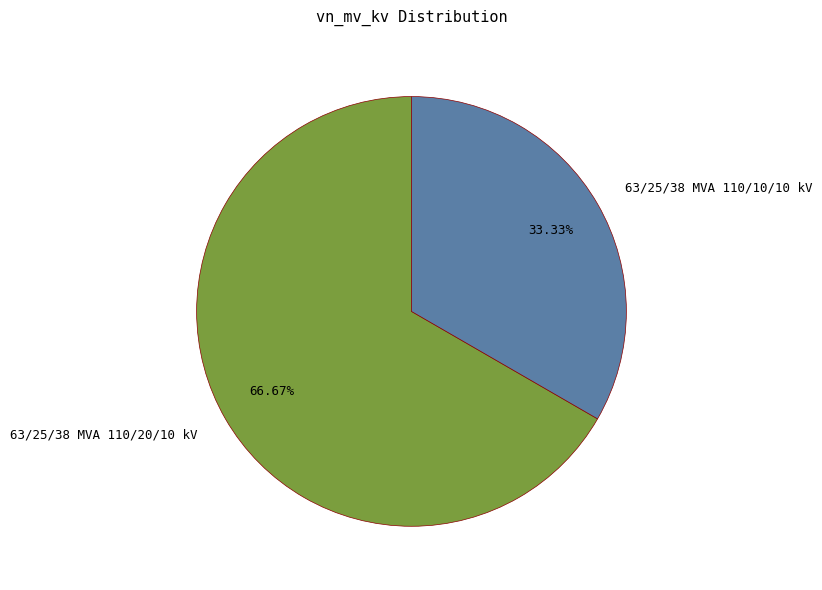

Is it true that 63/25/38 MVA 110/20/10 kV is 67% of the pie?

True